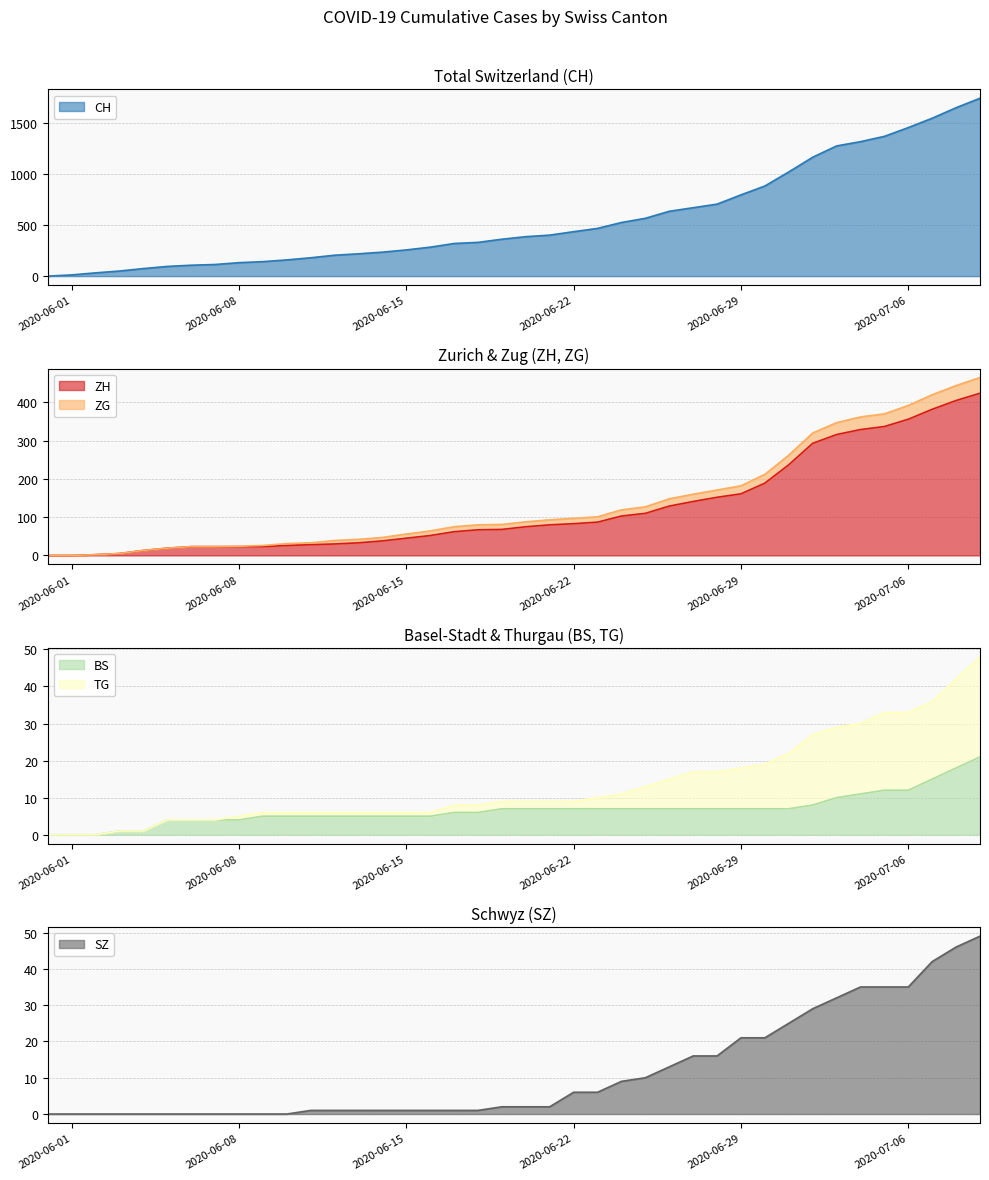

Which category has the lowest value in the CH series?

2020-05-31